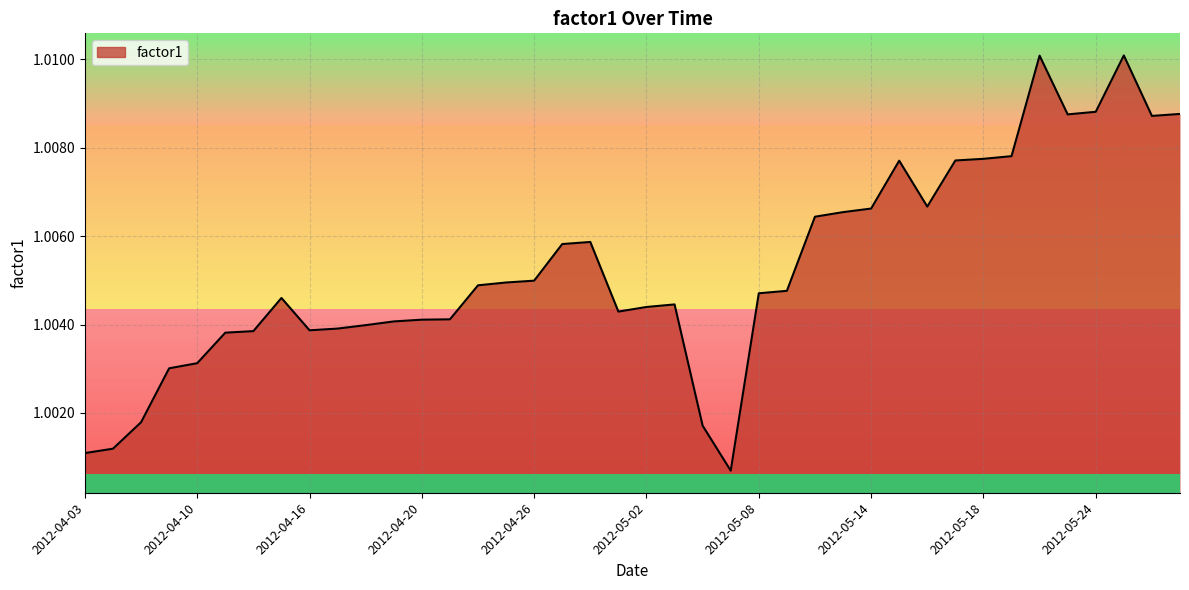

How many interior local peaks (higher than both neighbors) does the data have?

6